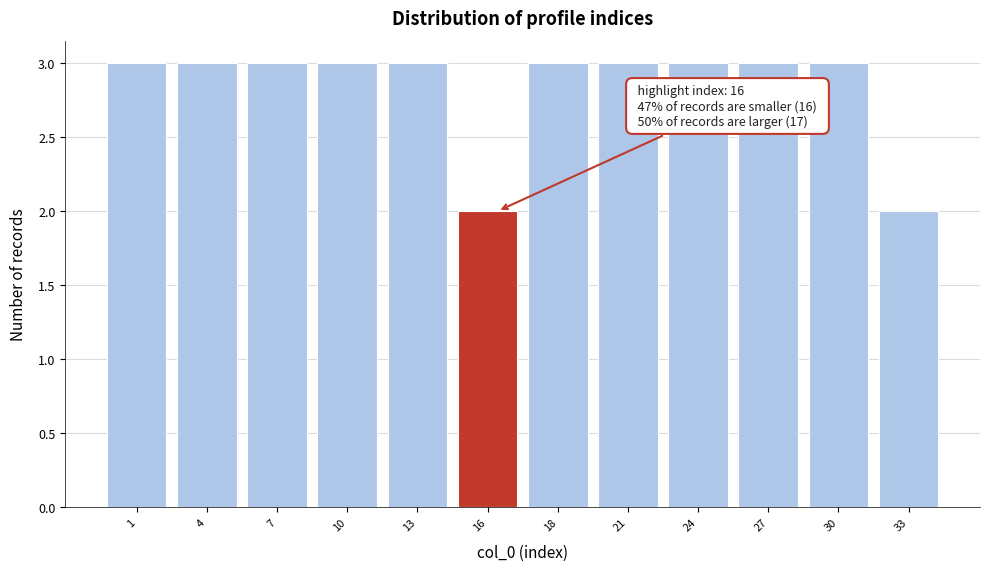

Reading left to right, transcribe all the data shown in this chart.

1=3	4=3	7=3	10=3	13=3	16=2	18=3	21=3	24=3	27=3	30=3	33=2